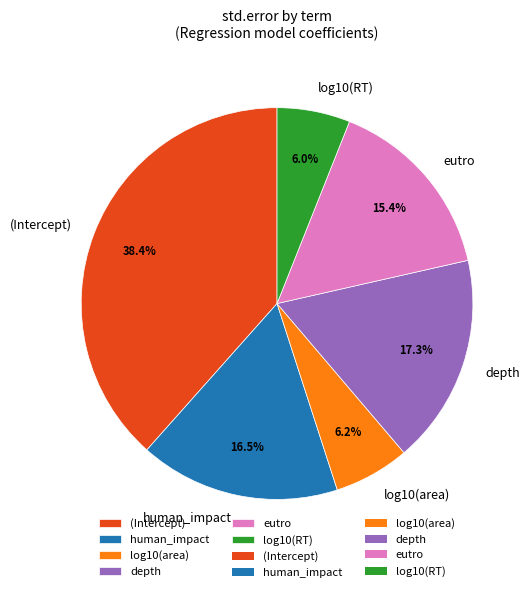

To the nearest percent, what percentage of the pie is depth?

17%